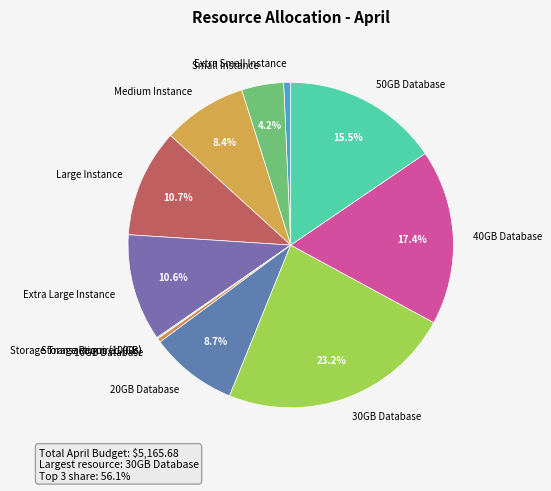

Does 50GB Database account for over 50% of the chart?

No